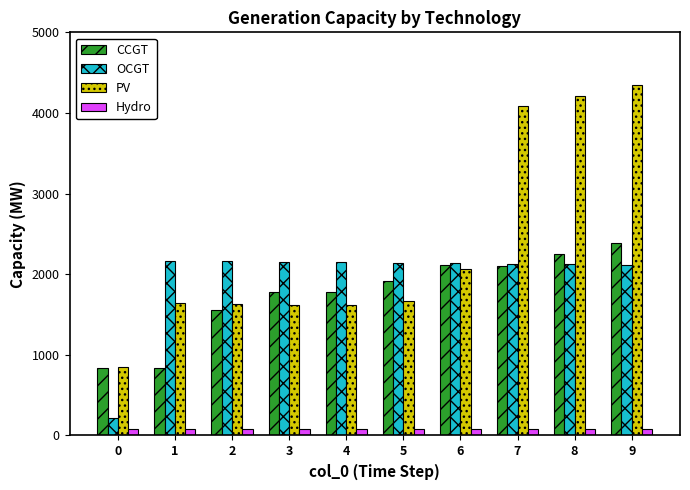

What is the value of the Hydro bar at the 1st from the left?

84